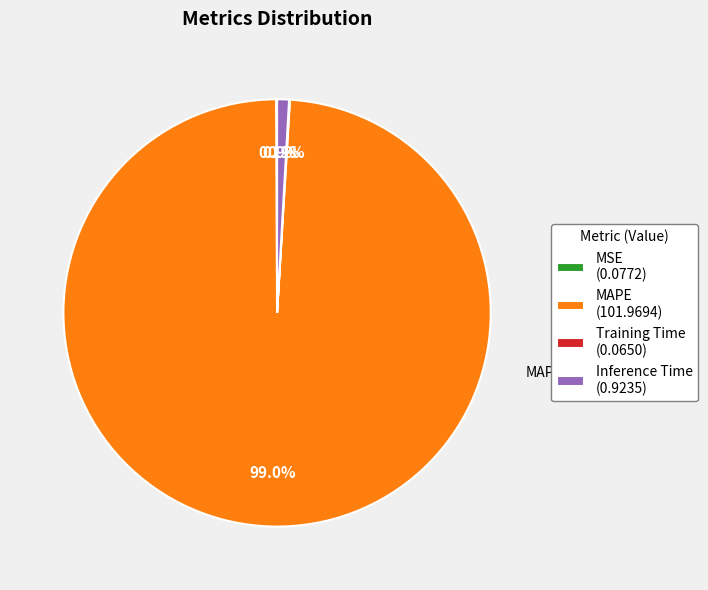

Which category has the biggest portion of the pie?

MAPE (101.9694)